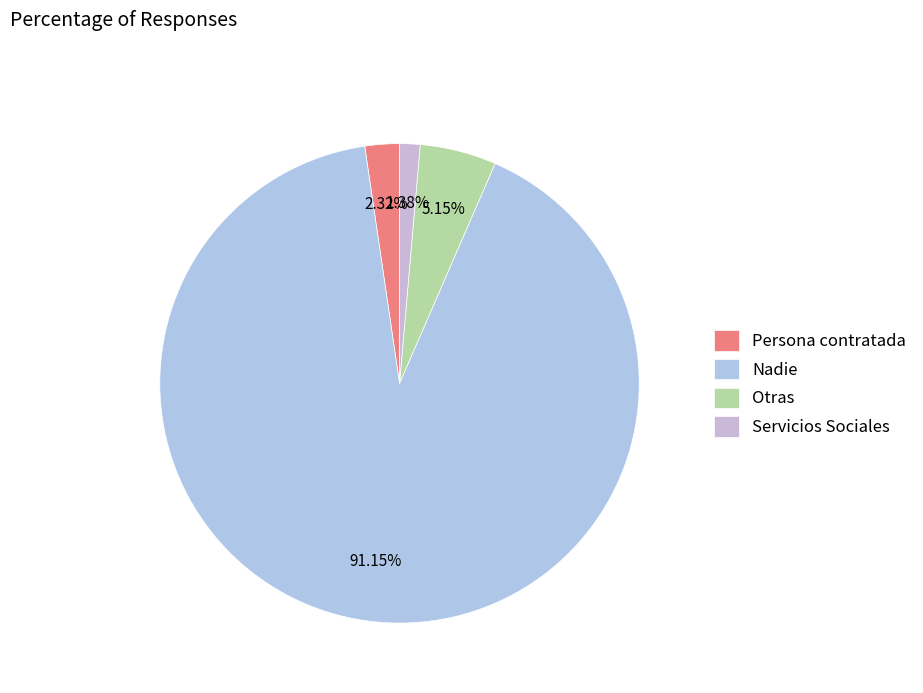

To the nearest percent, what percentage of the pie is Servicios Sociales?

1%